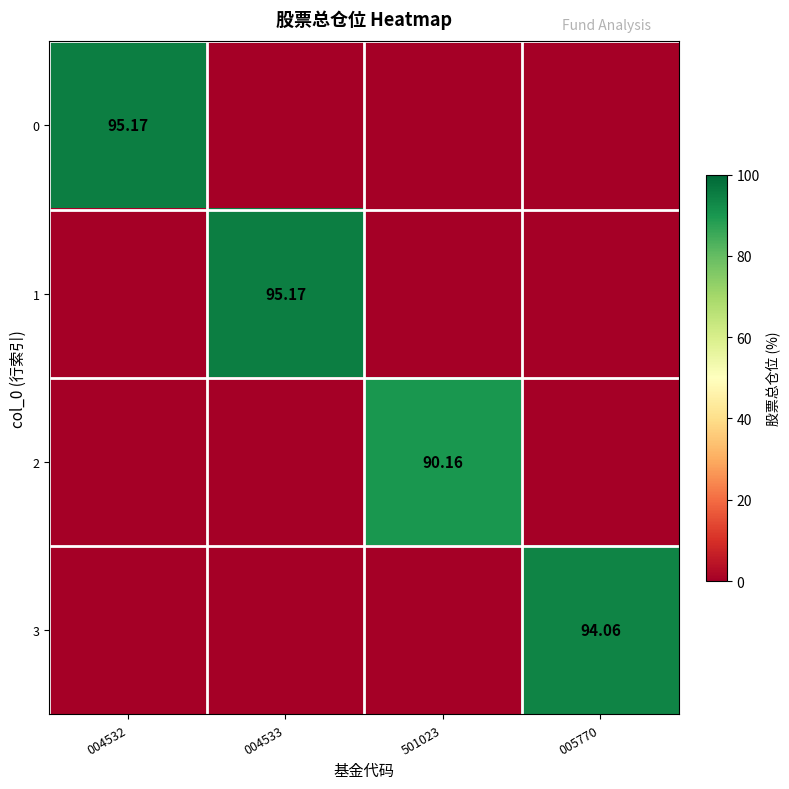

Which series changed the most between 501023 and 005770?

3